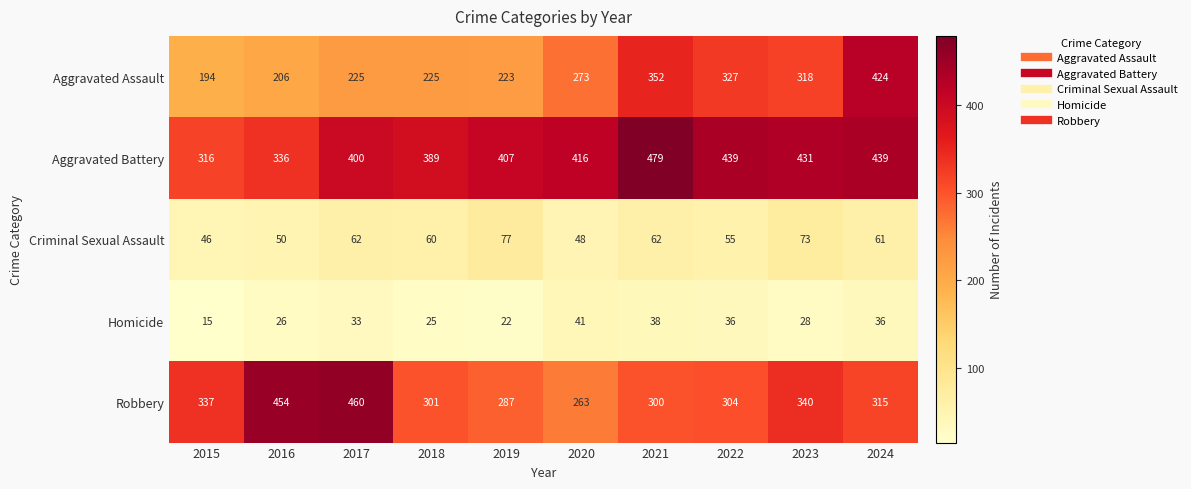

True or false: Aggravated Battery has a value of 439 at 2024.

True